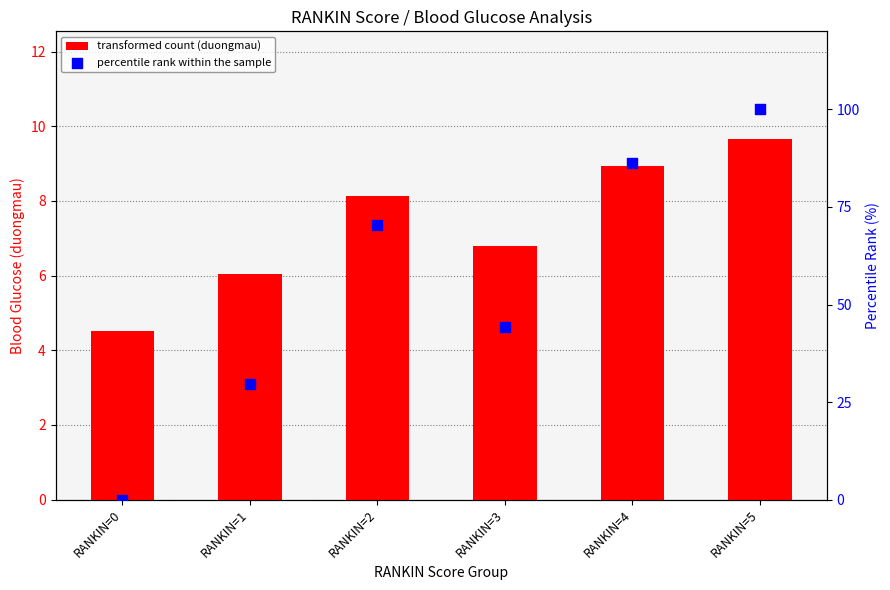

What are all the series names shown in the legend?

transformed count (duongmau), percentile rank within the sample